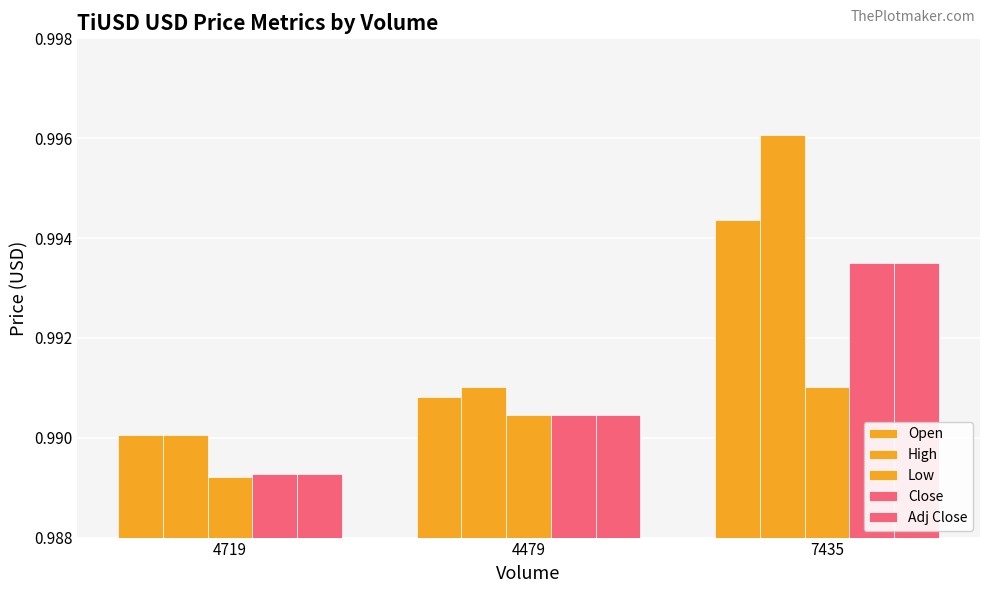

How many bars are there in total?

15